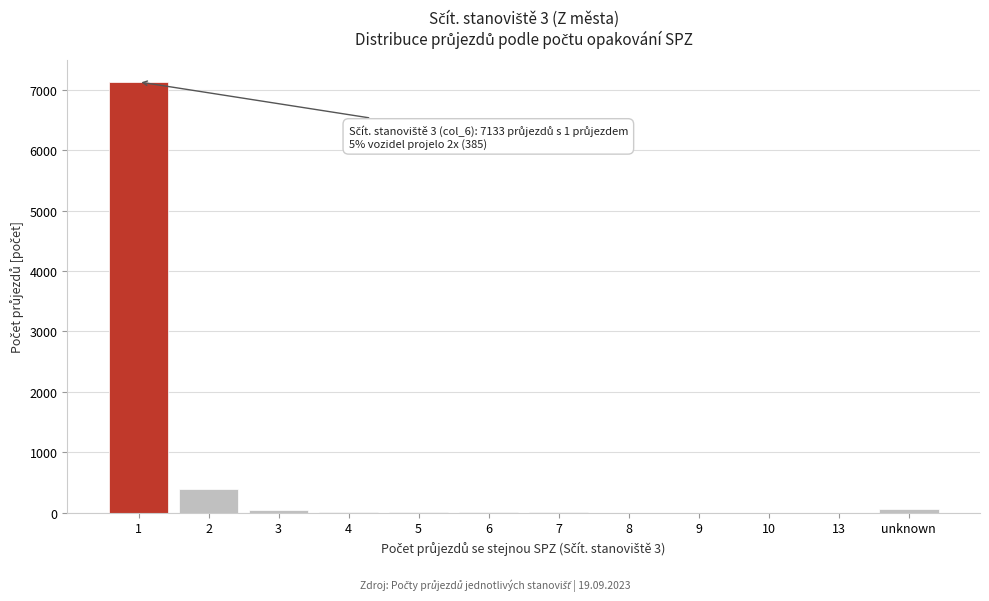

The value at 13 is 3962. True or false?

False